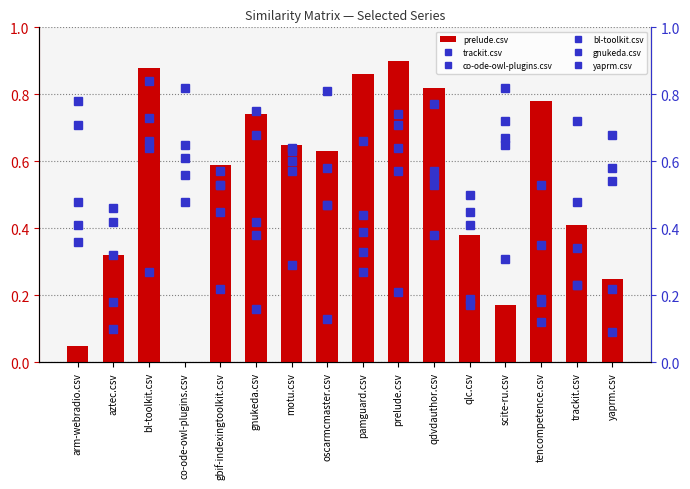

At which label does bl-toolkit.csv reach its peak?

bl-toolkit.csv